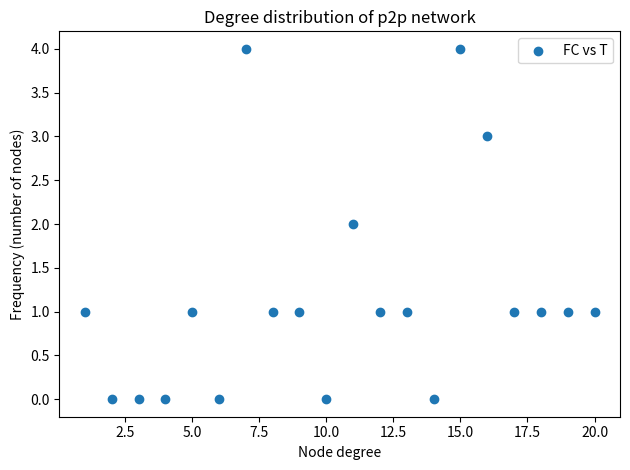

What is the range of X values (max minus min)?

19